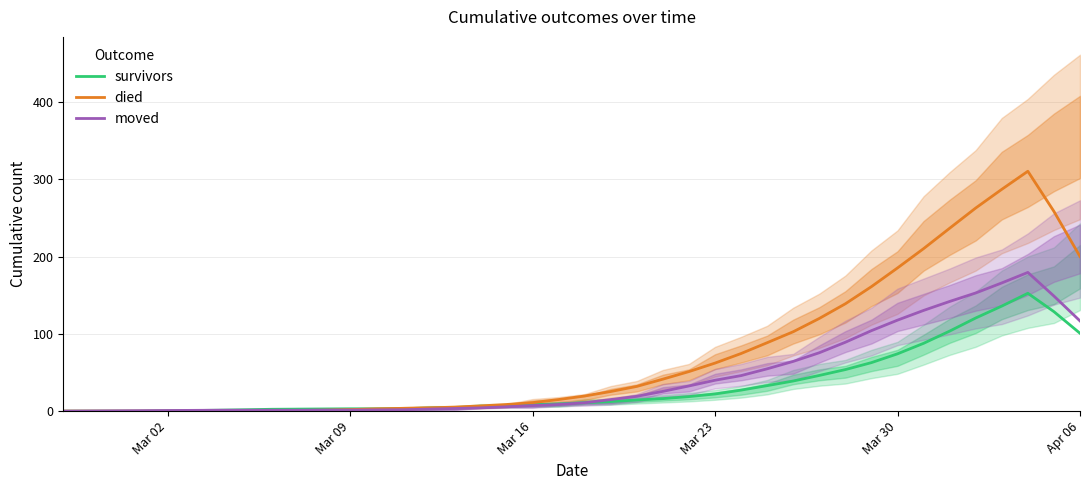

Is the value of moved at Mar 30 greater than the value of survivors at Mar 02?

Yes